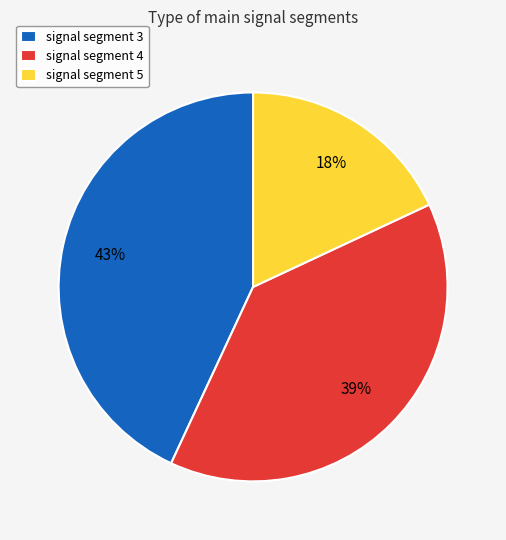

Count the number of slices in the pie.

3